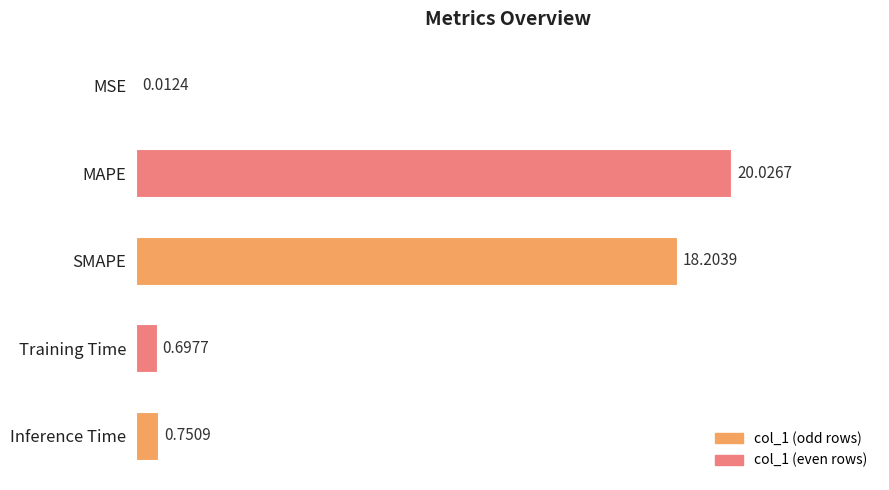

Which category has the highest value across all series?

MAPE